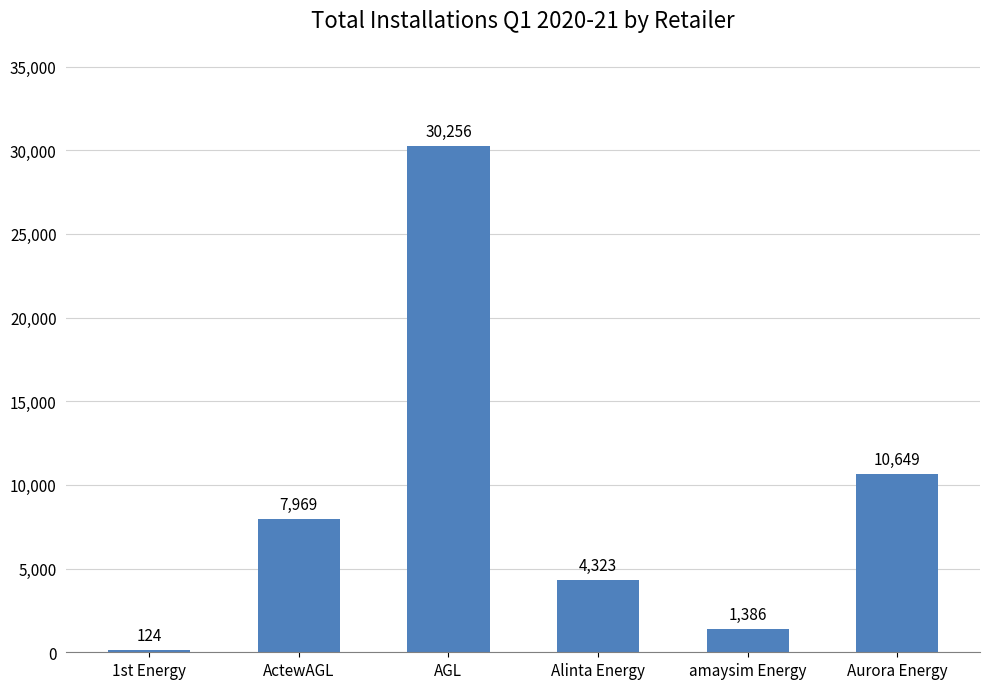

Which category has the highest value across all series?

AGL